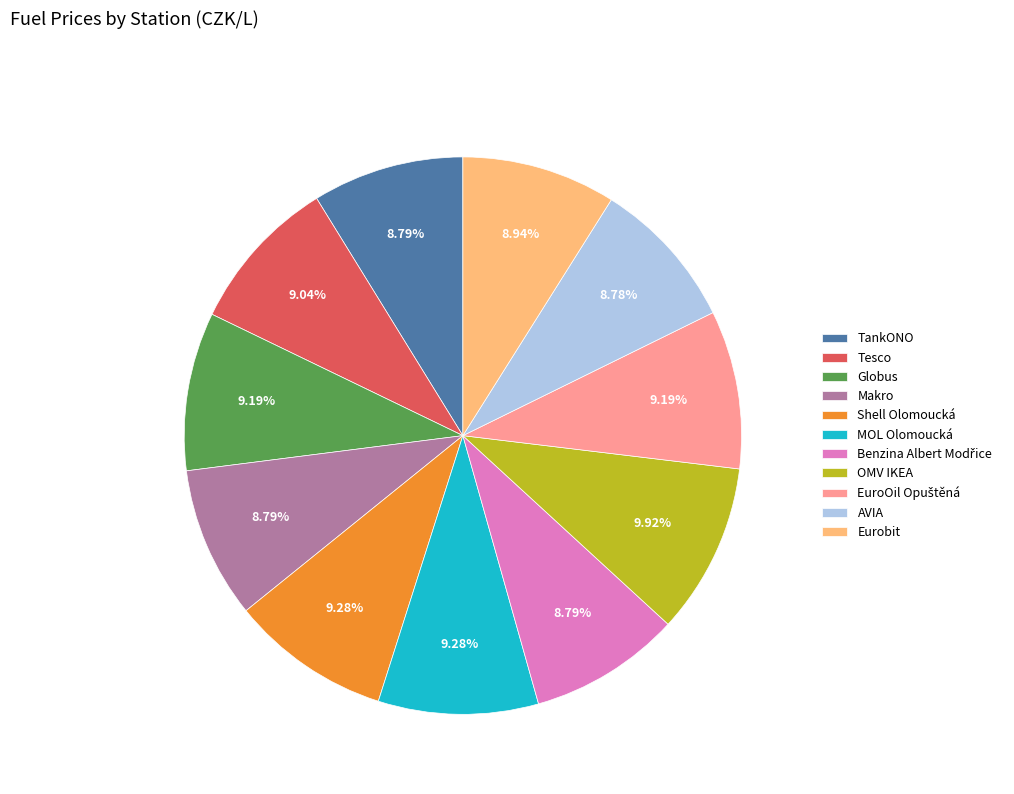

Do Makro and AVIA together represent more than half of the pie?

No